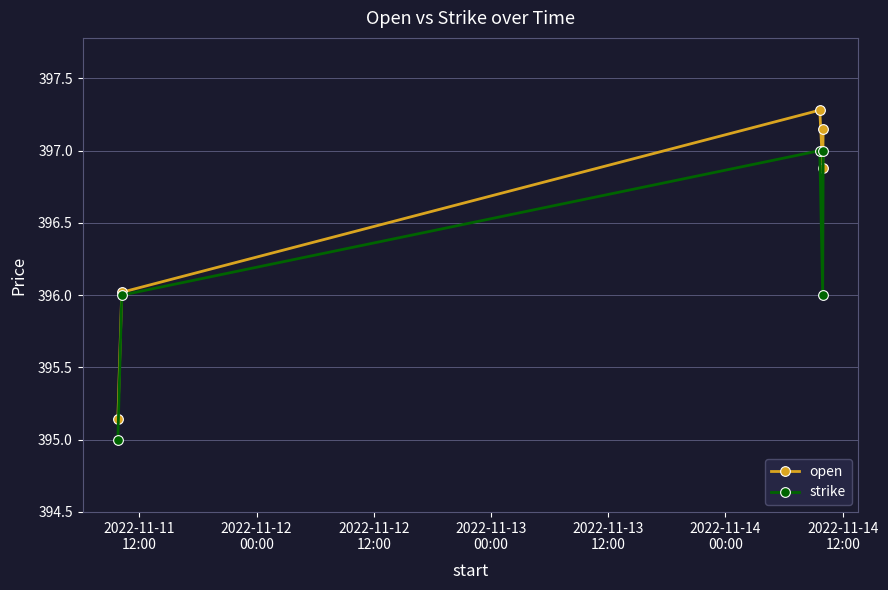

Which series has the largest range (max minus min)?

open